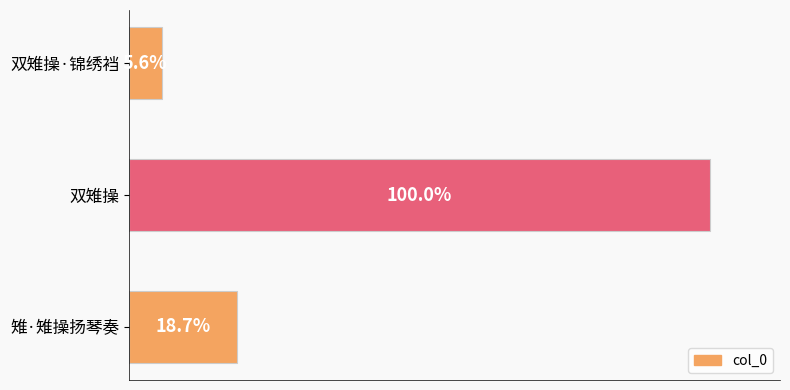

How many values are below 231294?

1